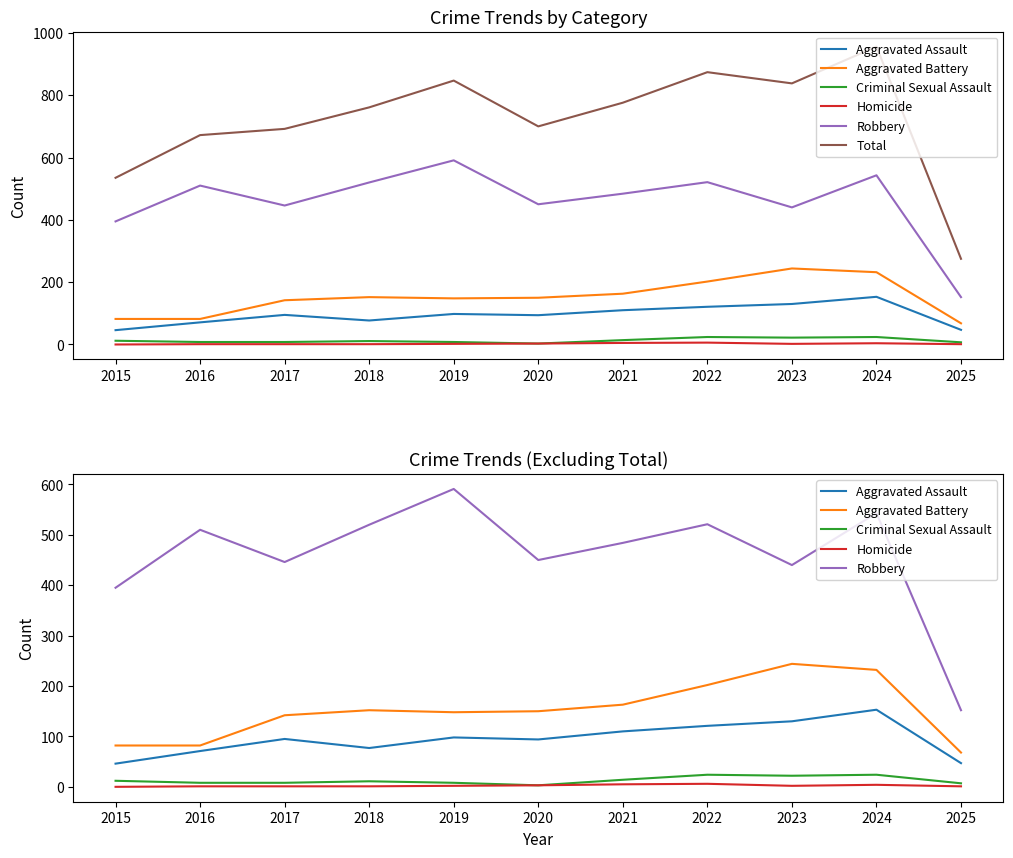

At which category is the sum across all series the highest?

2024